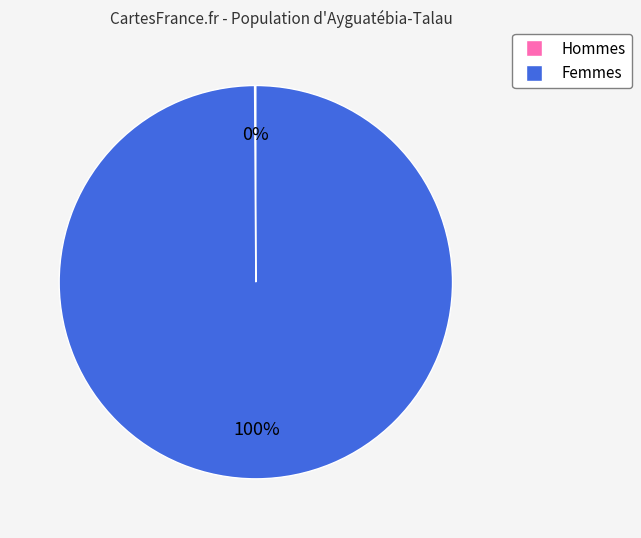

Is there any slice that represents more than half of the pie?

Yes